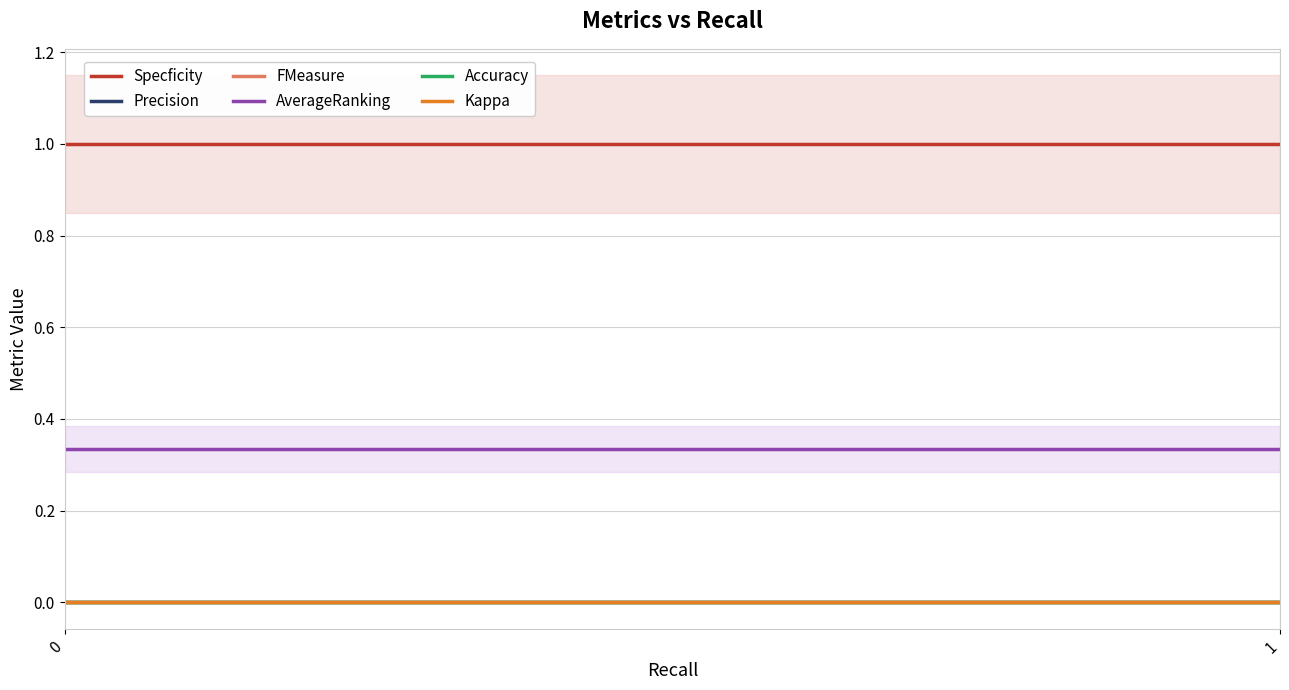

Count the number of data series in this chart.

6